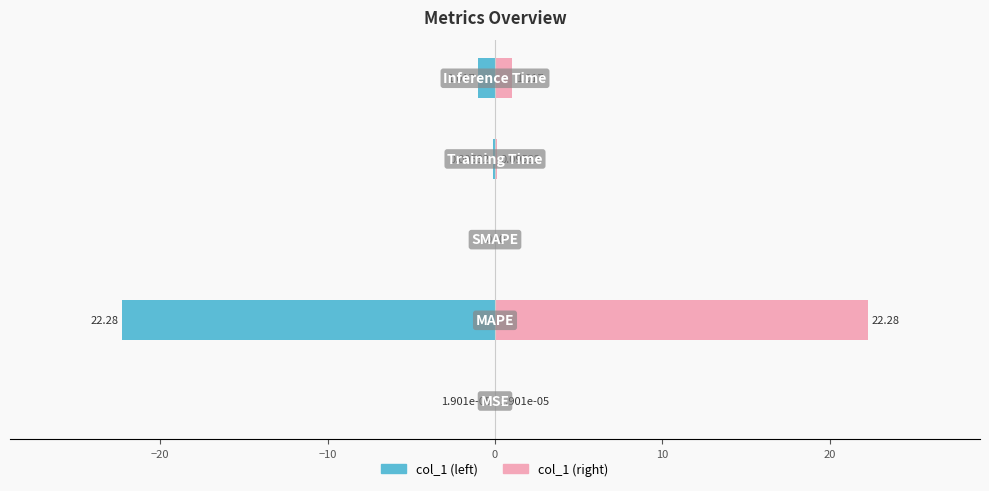

Reading right to left, list all the values displayed in this chart.

col_1 (left): -1.0	-0.1	0.0	-22.3	-0.0
col_1 (right): 1.0	0.1	0.0	22.3	0.0